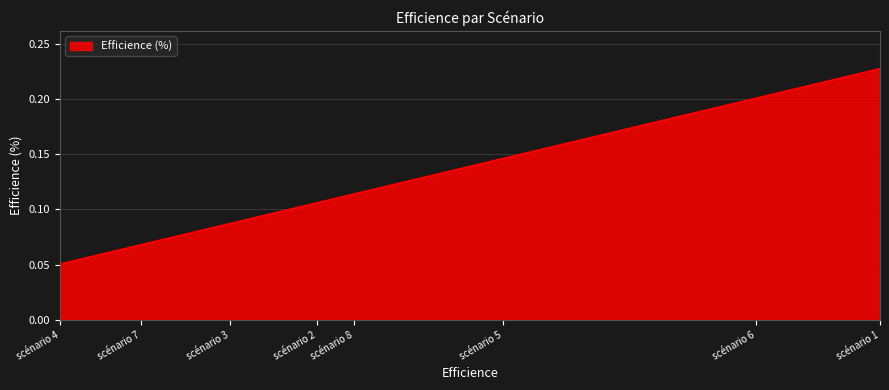

What is the change in value from scénario 4 to scénario 6?

+0.2